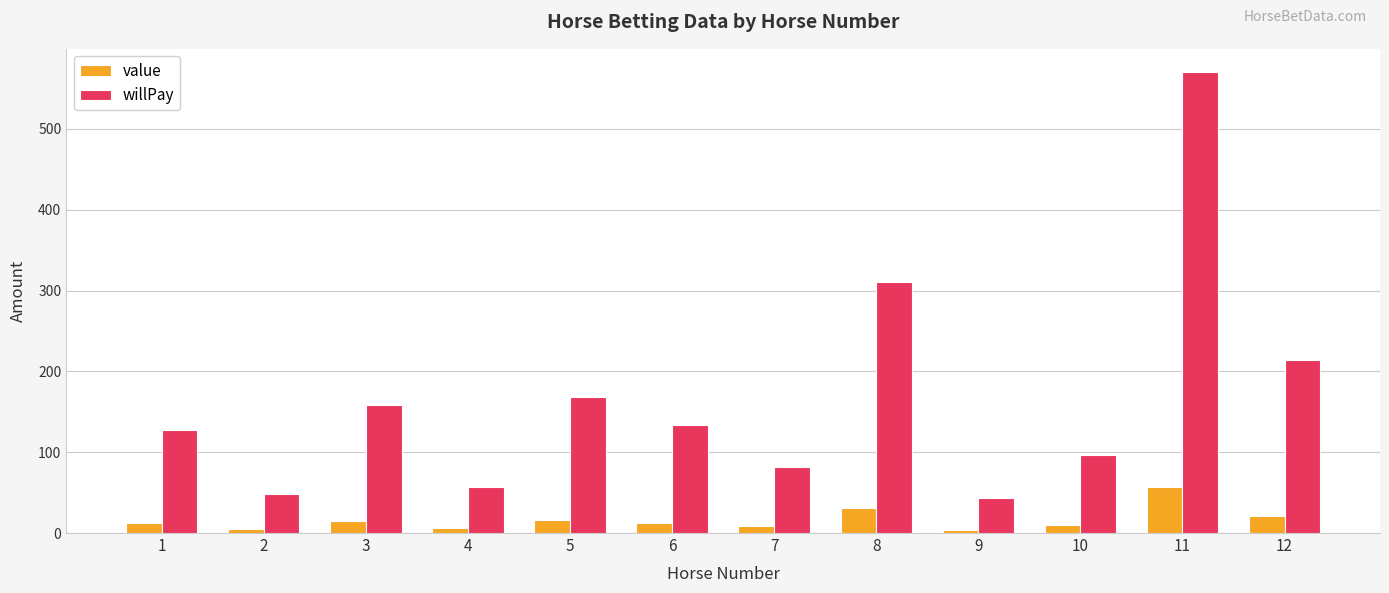

Is it true that willPay equals 214.0 at 12?

True